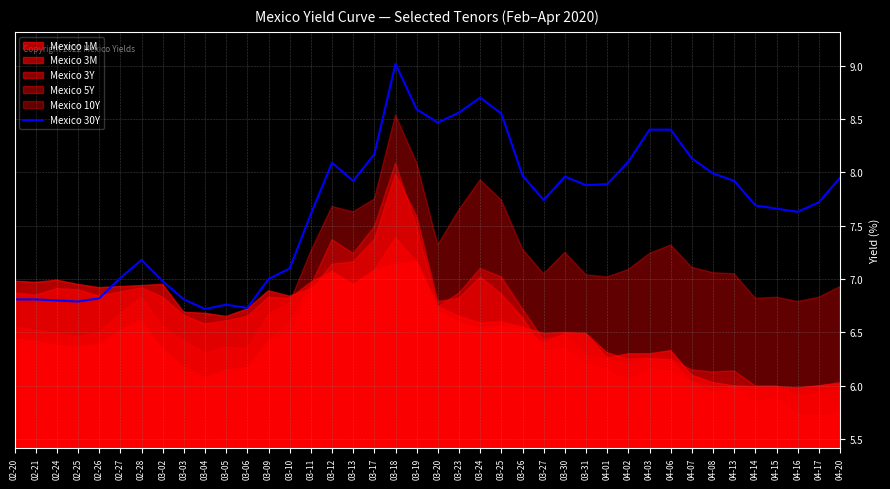

Reading left to right, extract all data points from this chart.

6.8	6.8	6.8	6.8	6.8	7.0	7.2	7.0	6.8	6.7	6.8	6.7	7.0	7.1	7.6	8.1	7.9	8.2	9.0	8.6	8.5	8.6	8.7	8.6	8.0	7.7	8.0	7.9	7.9	8.1	8.4	8.4	8.1	8.0	7.9	7.7	7.7	7.6	7.7	8.0